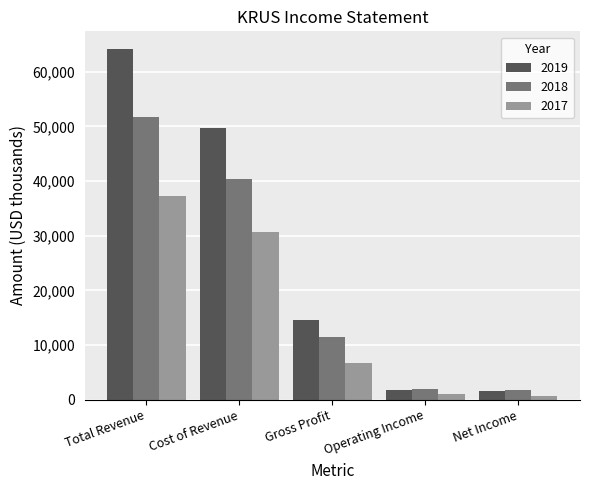

True or false: 2019 has a value of 14500 at Gross Profit.

True